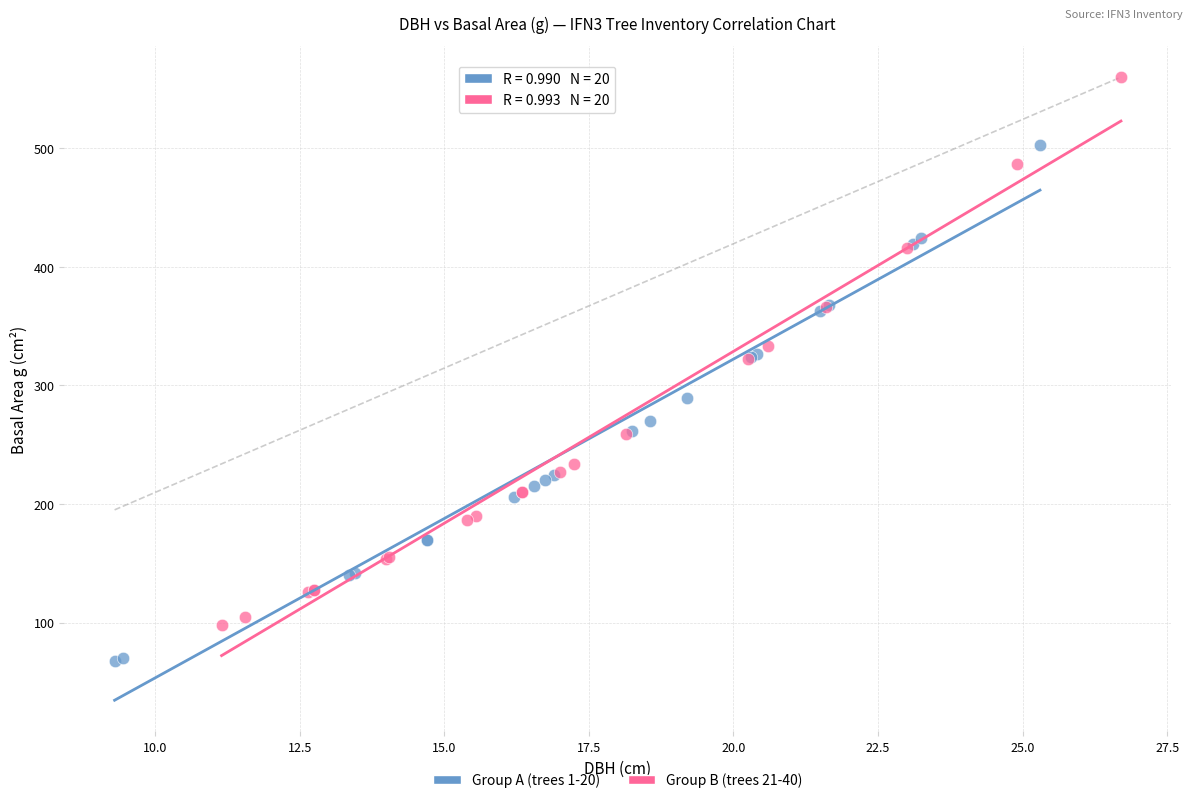

Which series reaches the maximum Y coordinate?

Group B (trees 21-40)